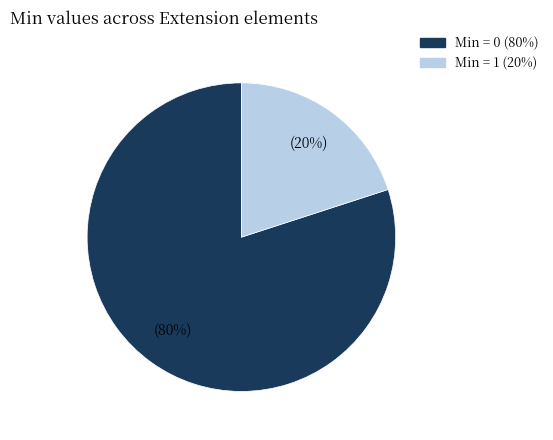

Does any single category account for the majority?

Yes